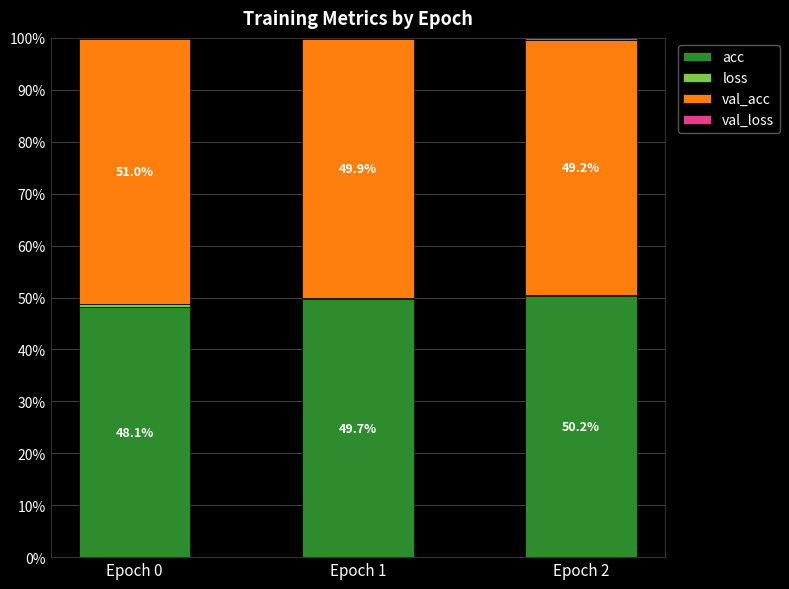

Count the number of data series in this chart.

4